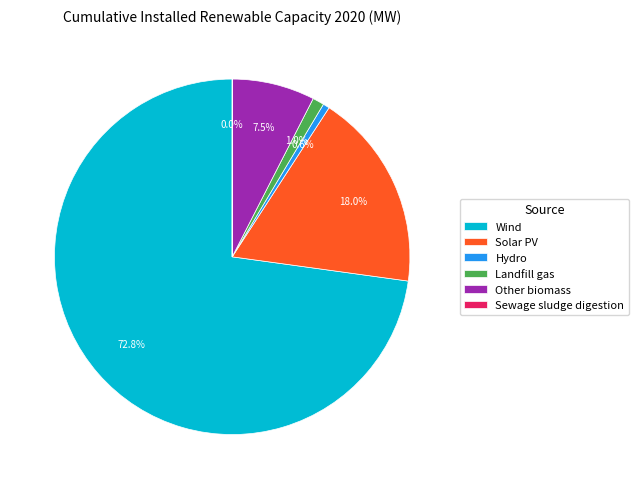

Which category has the biggest portion of the pie?

Wind